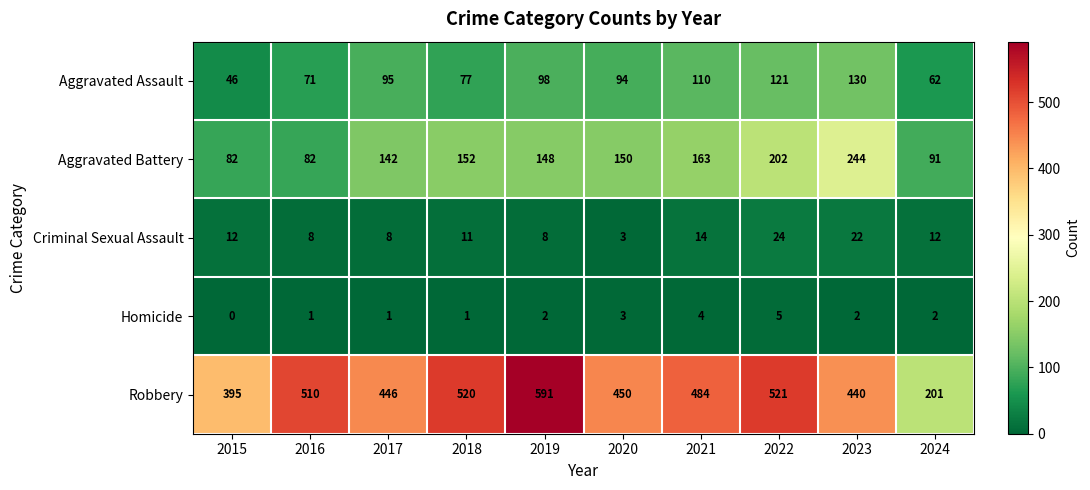

What is the maximum value shown in the chart?

591